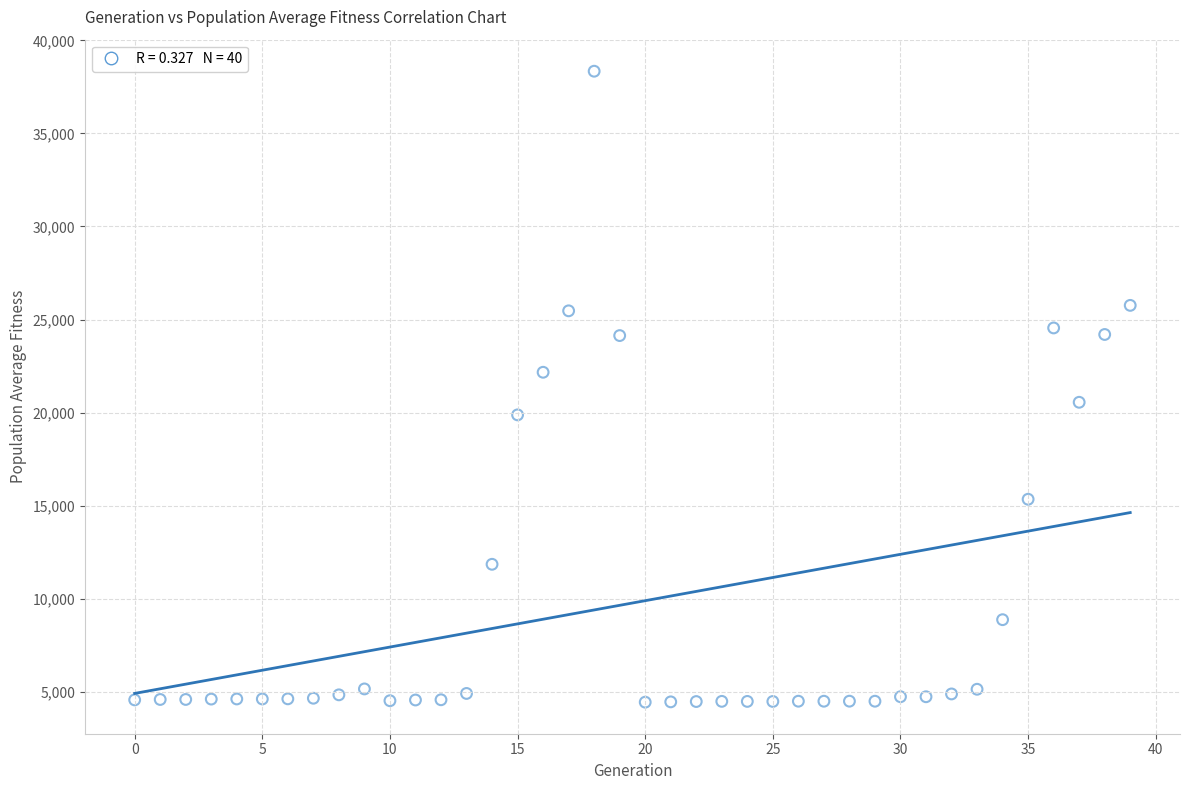

How many points are shown in the scatter plot?

40